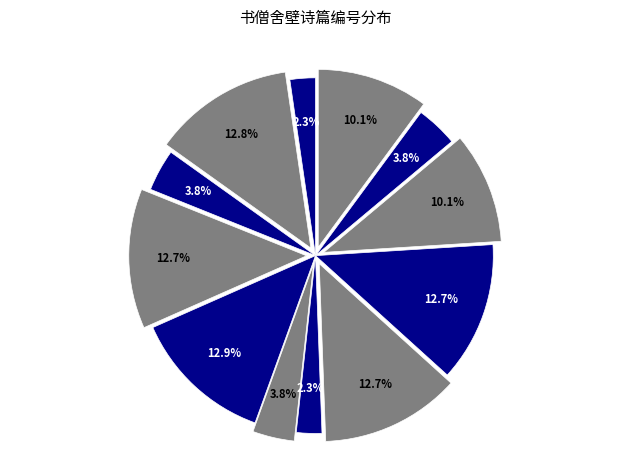

Which category has the smallest portion of the pie?

书僧舍壁·雪汁融融溪棹回